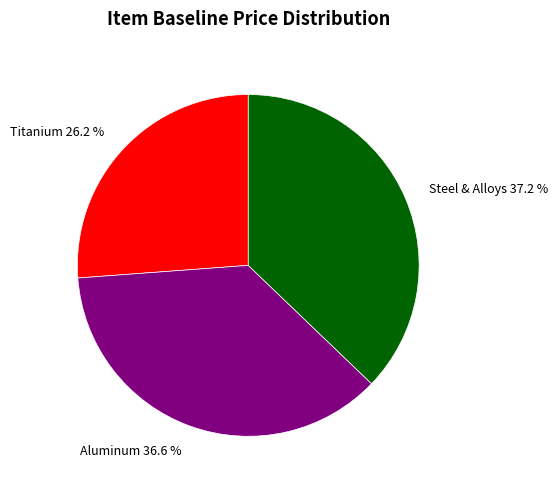

Which category has the smallest portion of the pie?

Titanium